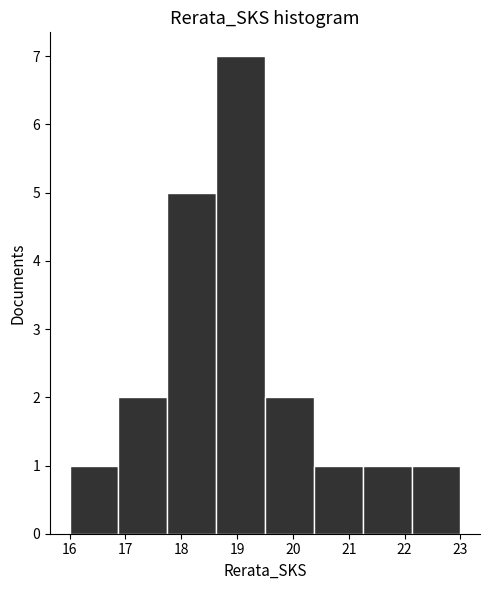

Reading left to right, list every bar in this chart as the range it spans on the x-axis followed by its height. Neither the bar edges nor the heights are printed on the chart, so give them approximately, as read against the axes.

16.0 to 16.9: 1
16.9 to 17.8: 2
17.8 to 18.6: 5
18.6 to 19.5: 7
19.5 to 20.4: 2
20.4 to 21.3: 1
21.3 to 22.1: 1
22.1 to 23.0: 1